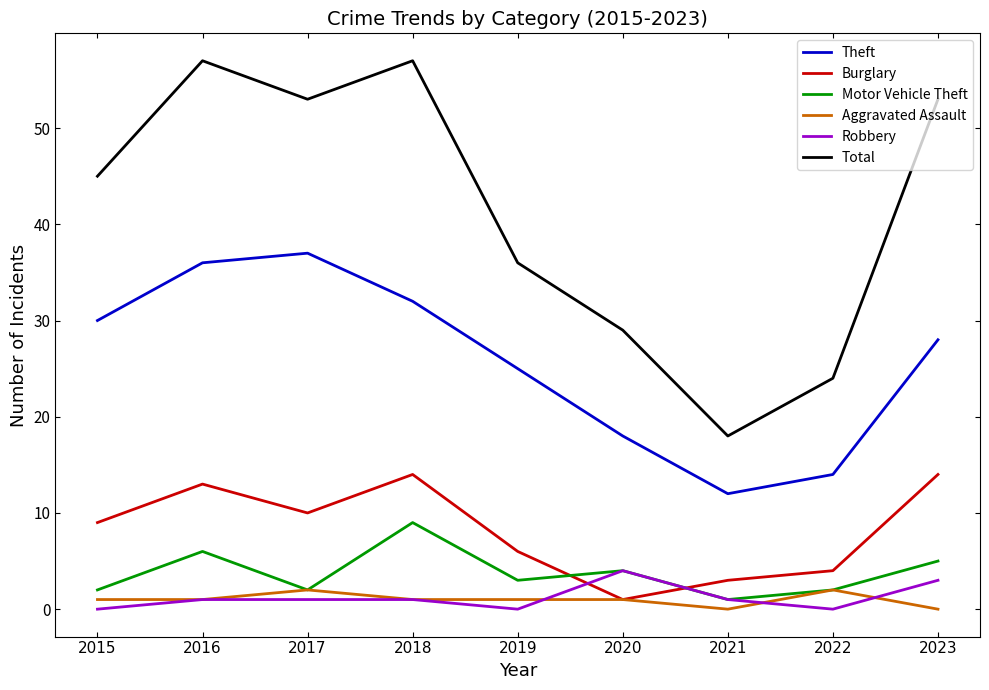

True or false: Burglary and Theft intersect in this chart.

False